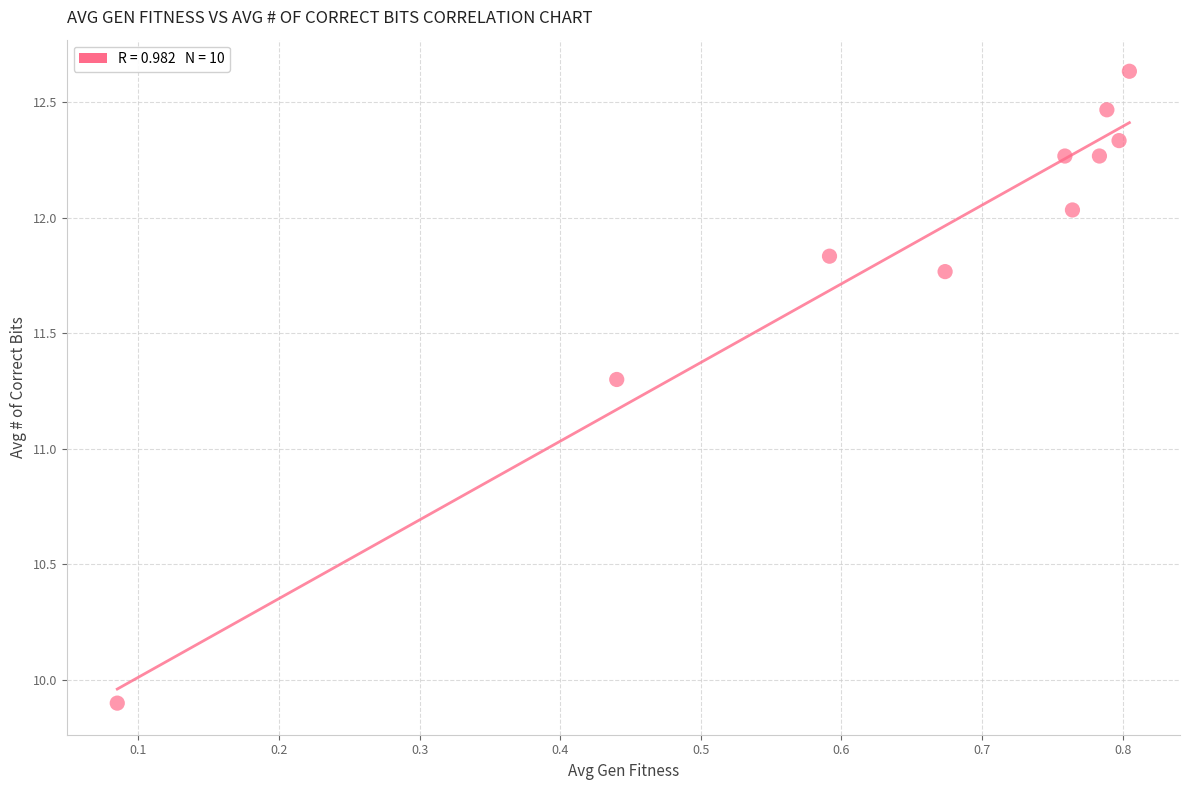

What Y value in the scatter plot is closest to 11?

11.3